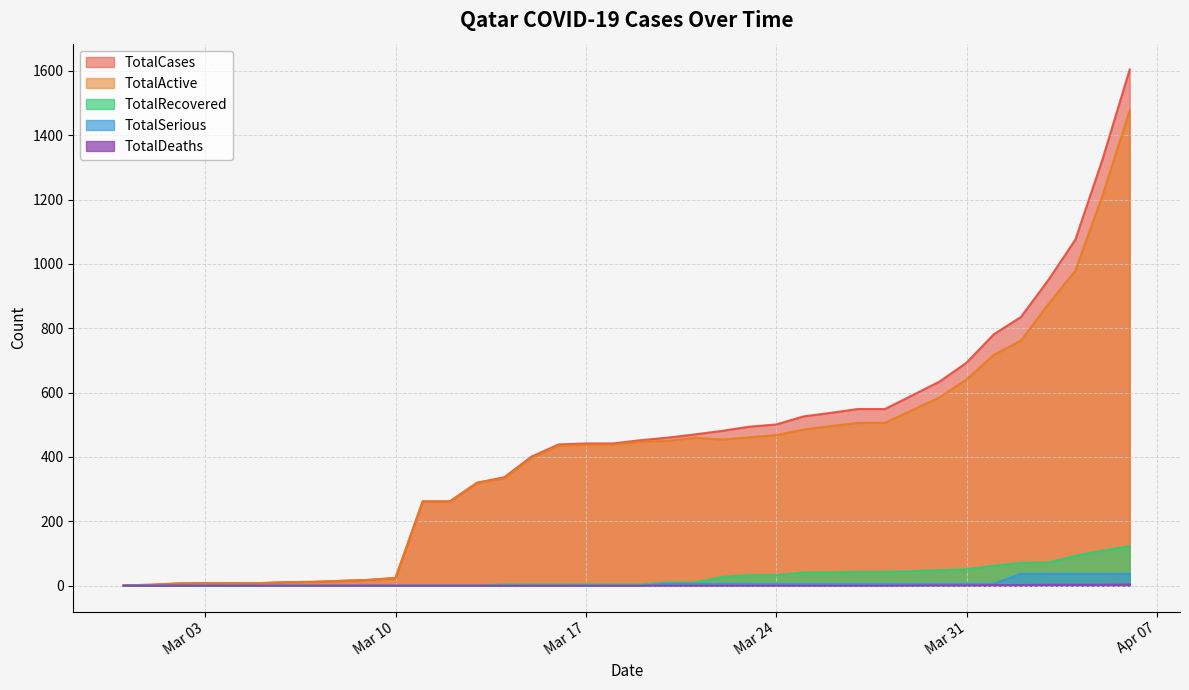

How many values in the TotalCases series exceed 442?

18